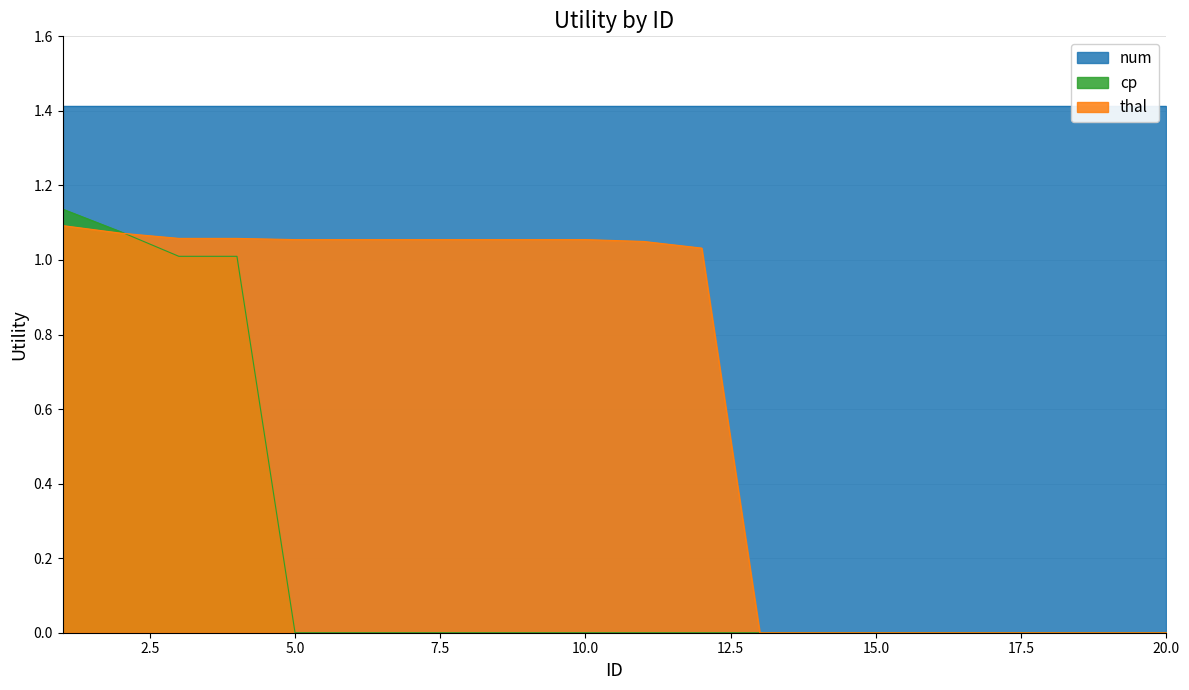

At which label is cp closest to 0?

5